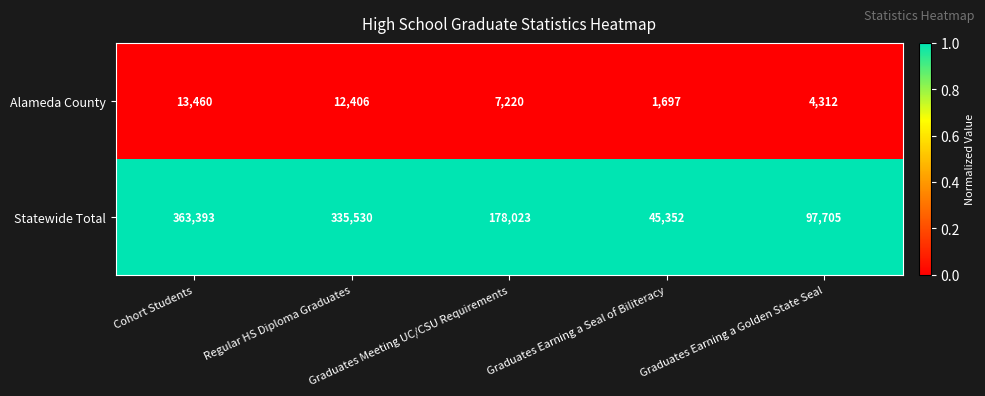

At how many categories does at least one series exceed 76819?

4